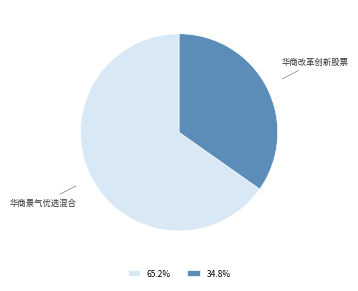

Is 华商景气优选混合 the majority of the pie?

Yes